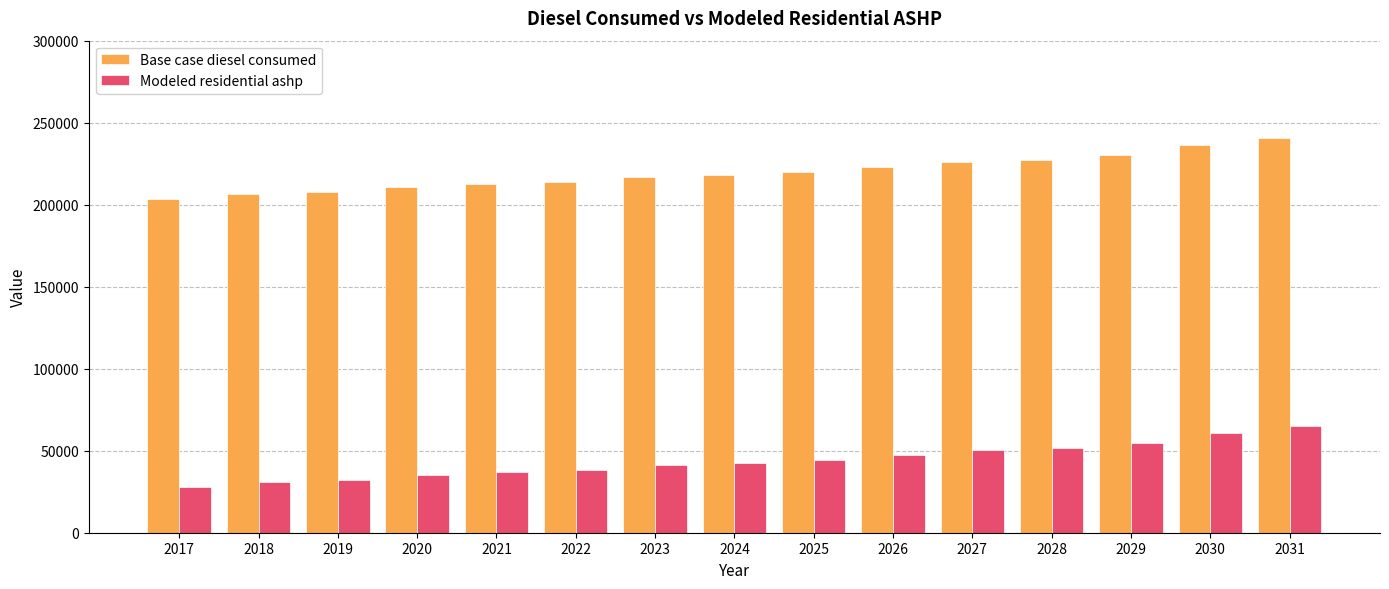

Which series has the widest spread of values?

Base case diesel consumed